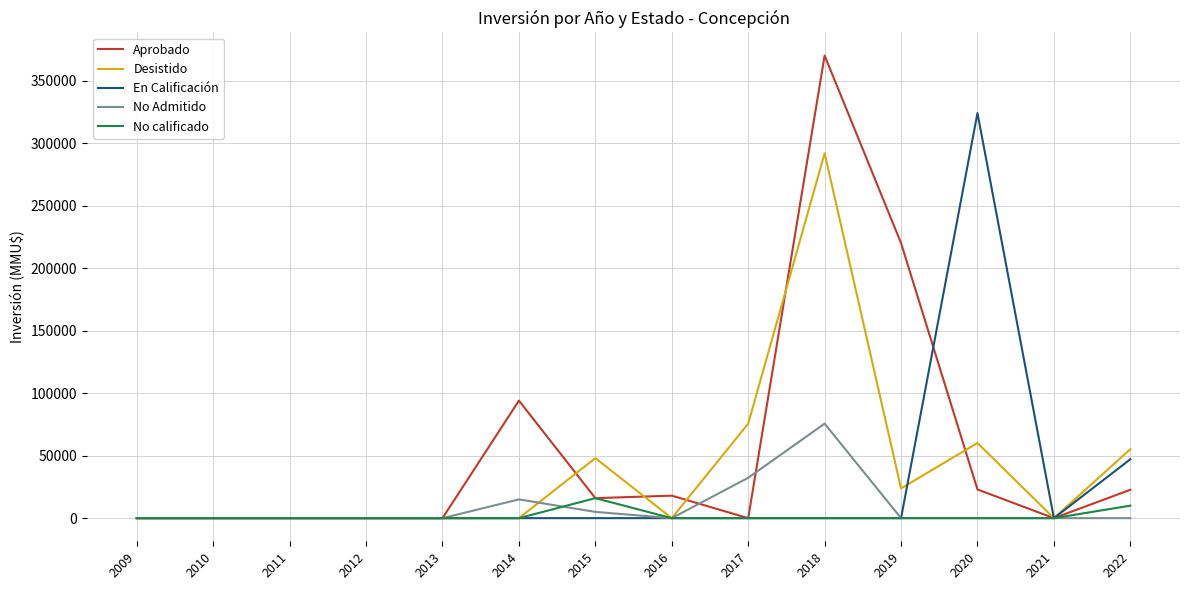

Which series has the largest range (max minus min)?

Aprobado